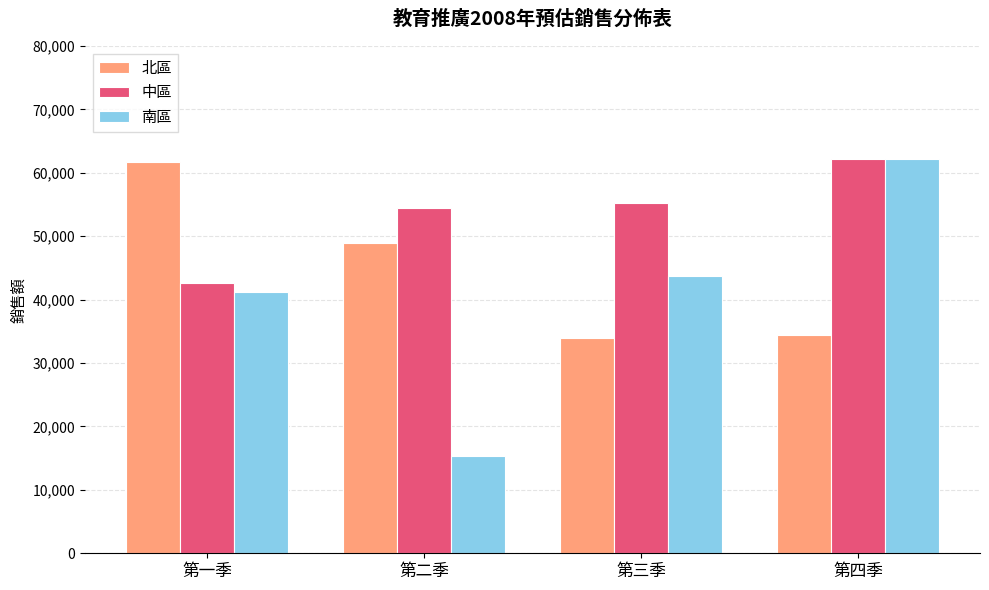

At which label is 南區 closest to 38800?

第一季